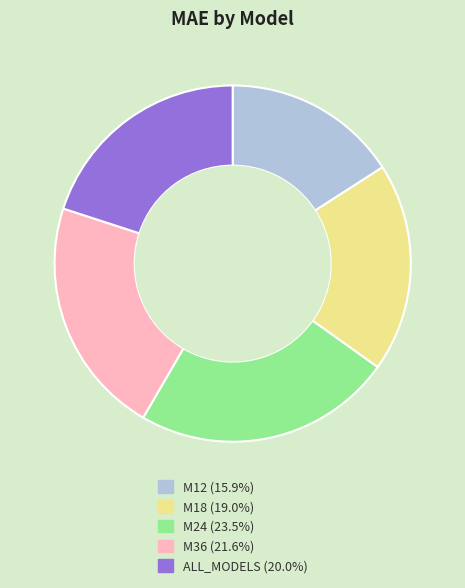

Which slice is the smallest?

M12